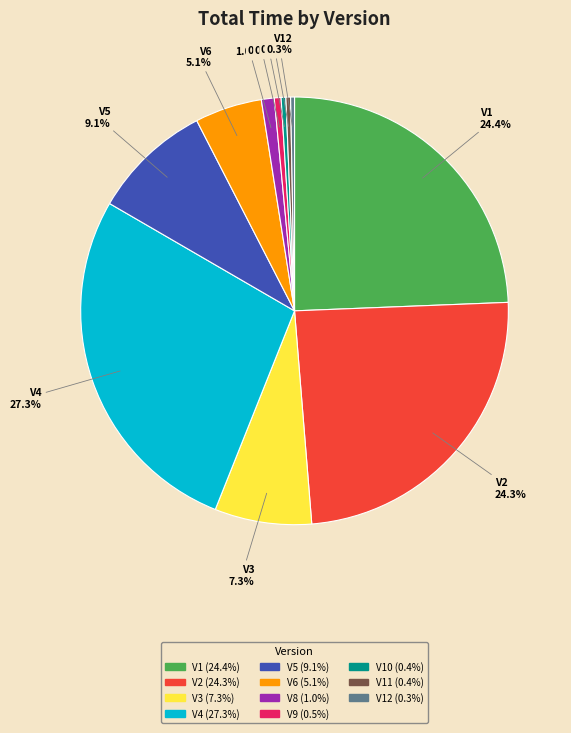

What portion of the pie excludes V2?

75.7%